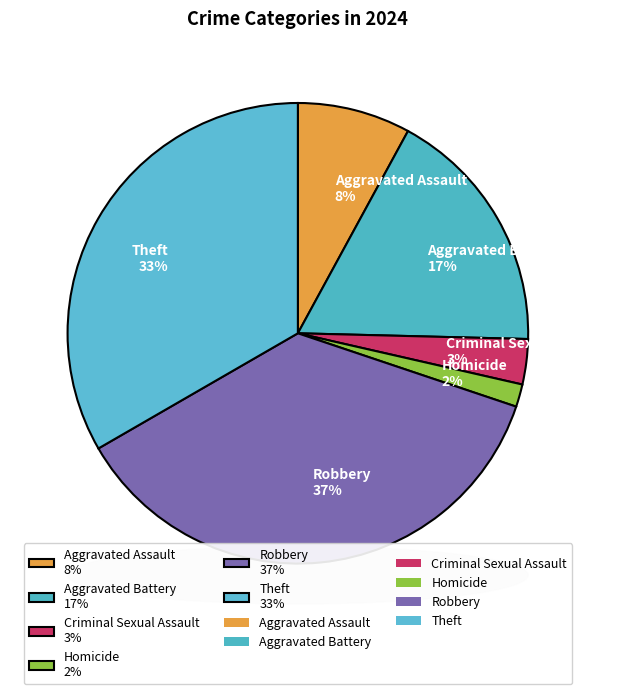

Between Homicide and Theft, which is larger?

Theft